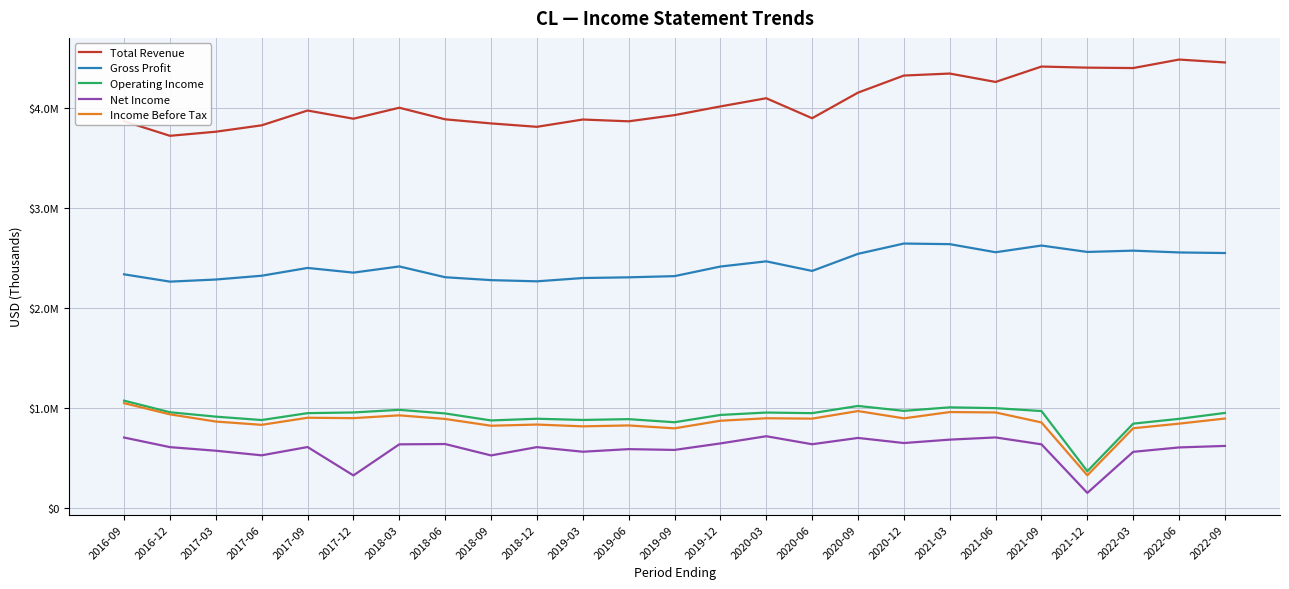

Reading right to left, list all the values displayed in this chart.

Total Revenue: 4455000	4484000	4399000	4403000	4414000	4260000	4344000	4324000	4153000	3897000	4097000	4015000	3928000	3866000	3884000	3811000	3845000	3886000	4002000	3892000	3974000	3826000	3762000	3721000	3867000
Gross Profit: 2548000	2554000	2572000	2559000	2623000	2556000	2637000	2643000	2540000	2369000	2465000	2413000	2317000	2305000	2298000	2265000	2277000	2306000	2414000	2352000	2399000	2321000	2283000	2262000	2335000
Operating Income: 948000	889000	841000	365000	967000	996000	1004000	969000	1018000	946000	952000	928000	855000	886000	878000	890000	873000	943000	979000	953000	946000	877000	911000	955000	1071000
Net Income: 618000	603000	559000	148000	634000	703000	681000	647000	698000	635000	715000	643000	578000	586000	560000	606000	523000	637000	634000	323000	607000	524000	570000	606000	702000
Income Before Tax: 892000	841000	795000	324000	853000	953000	957000	894000	967000	891000	895000	870000	794000	823000	814000	832000	820000	888000	924000	896000	900000	829000	862000	934000	1046000